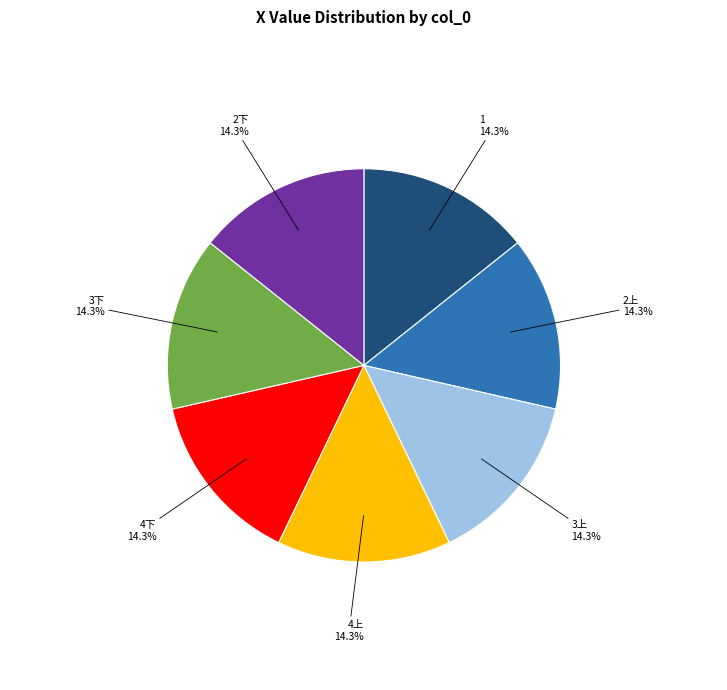

Does any single category account for the majority?

No